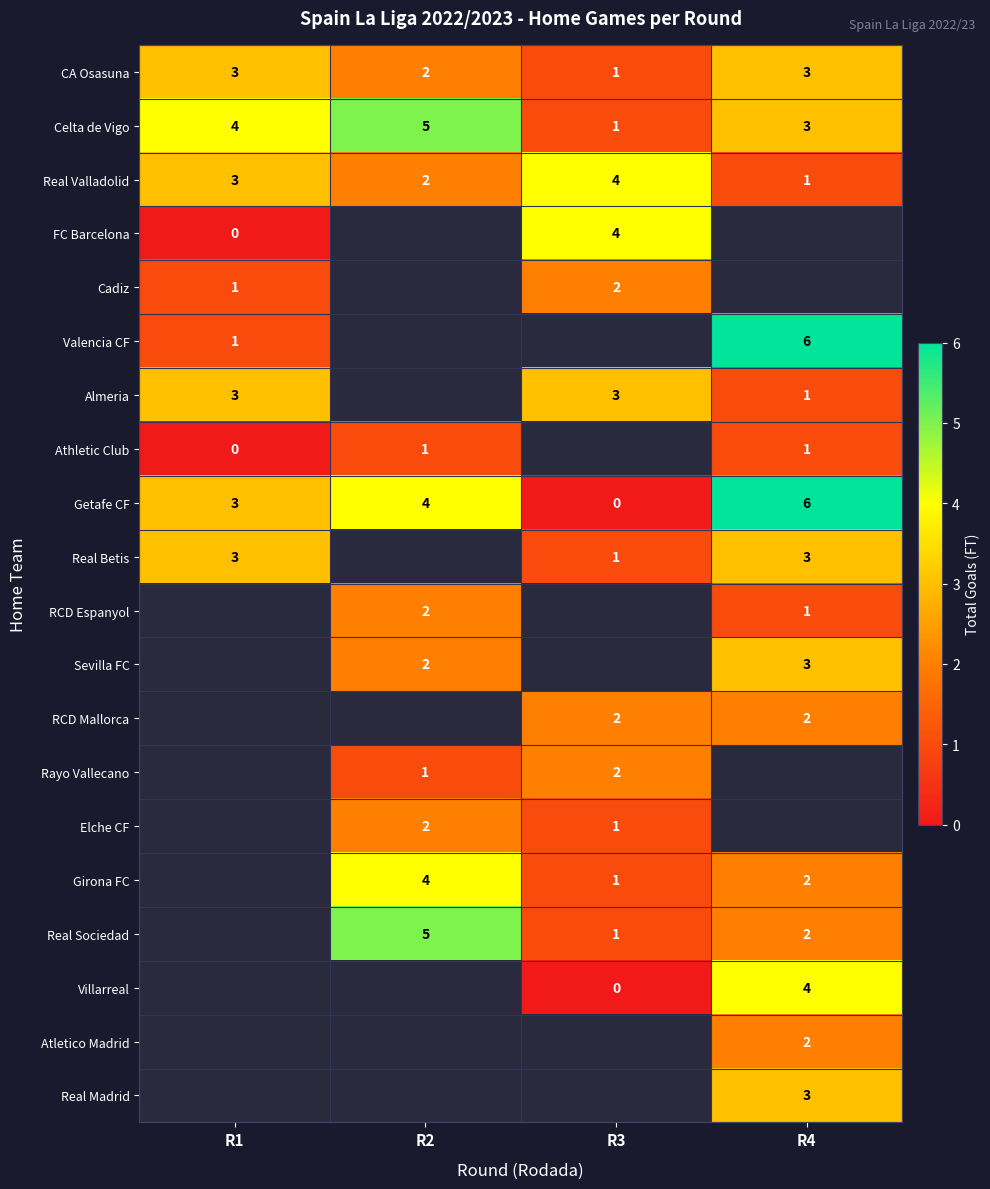

Which label corresponds to the smallest value in the chart?

R1